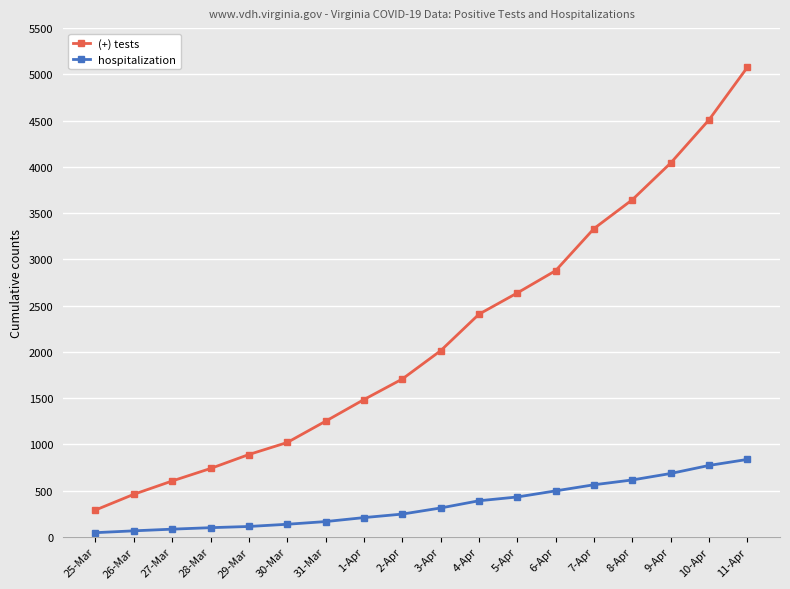

Which series has the largest range (max minus min)?

(+) tests